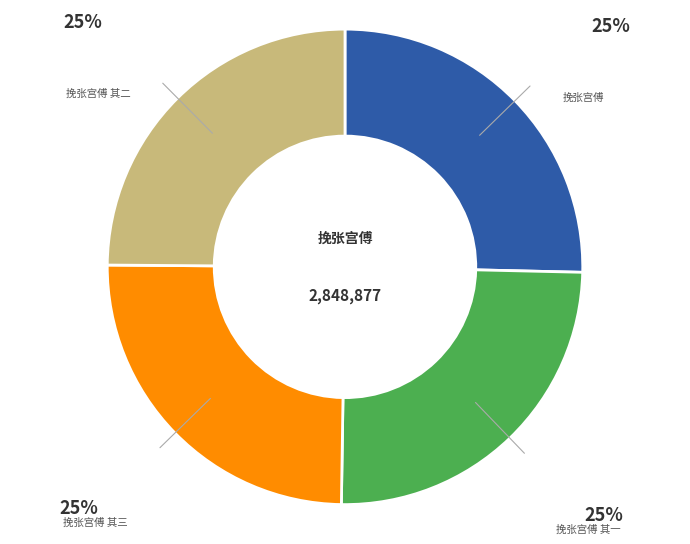

Is there any slice that represents more than half of the pie?

No